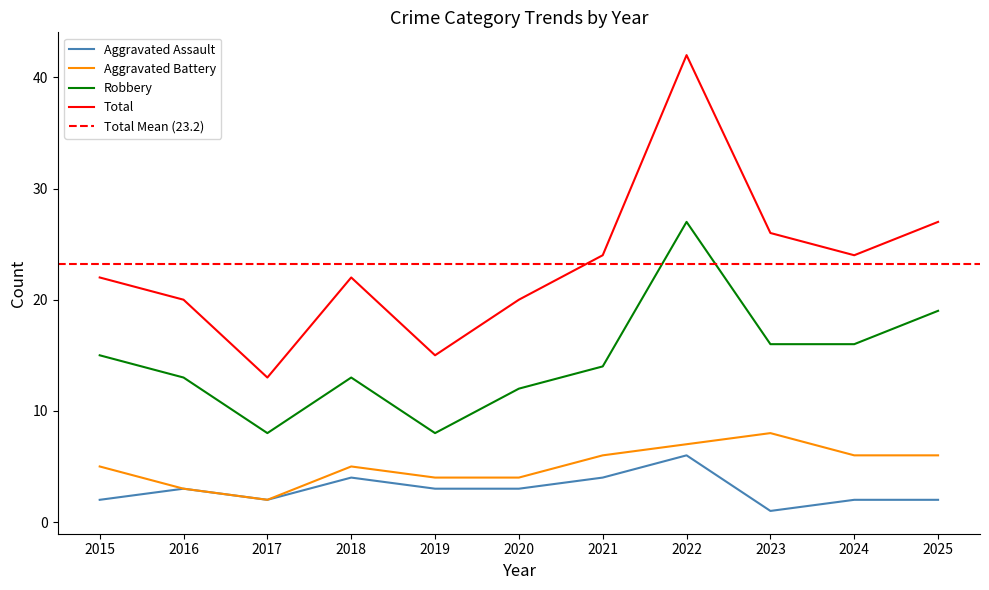

The Aggravated Battery series shows 3 at 2016. True or false?

True